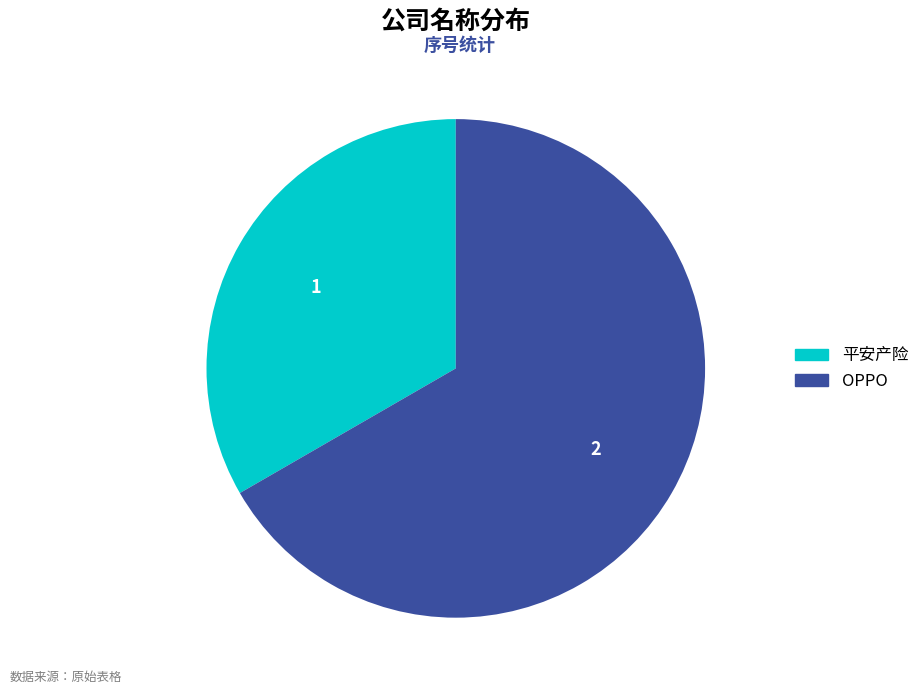

Rank the categories by value from highest to lowest.

OPPO, 平安产险